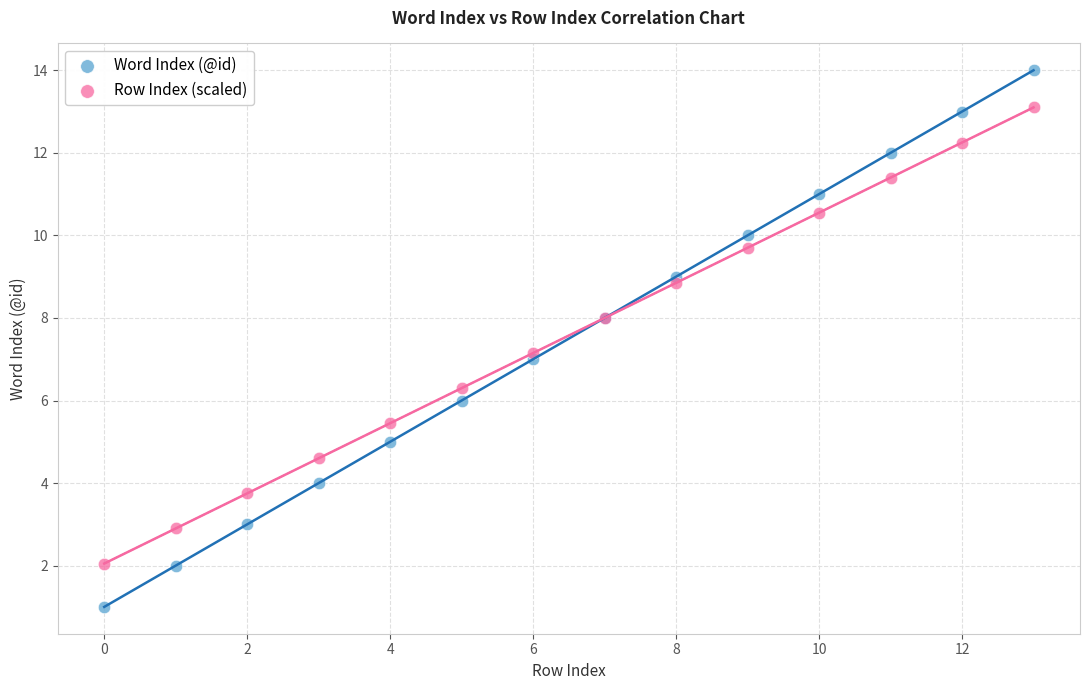

What are all the series names shown in the legend?

Word Index (@id), Row Index (scaled)